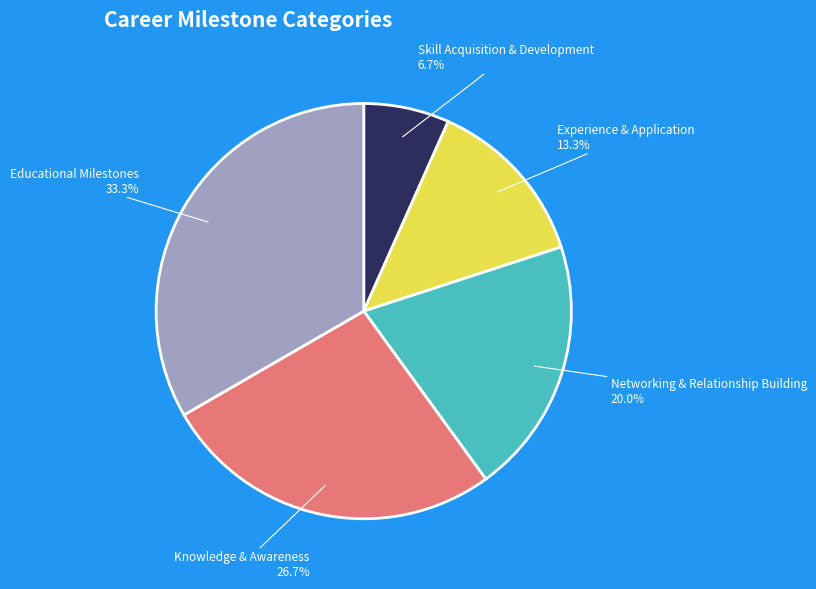

Combined, do Skill Acquisition & Development and Networking & Relationship Building account for over 50%?

No